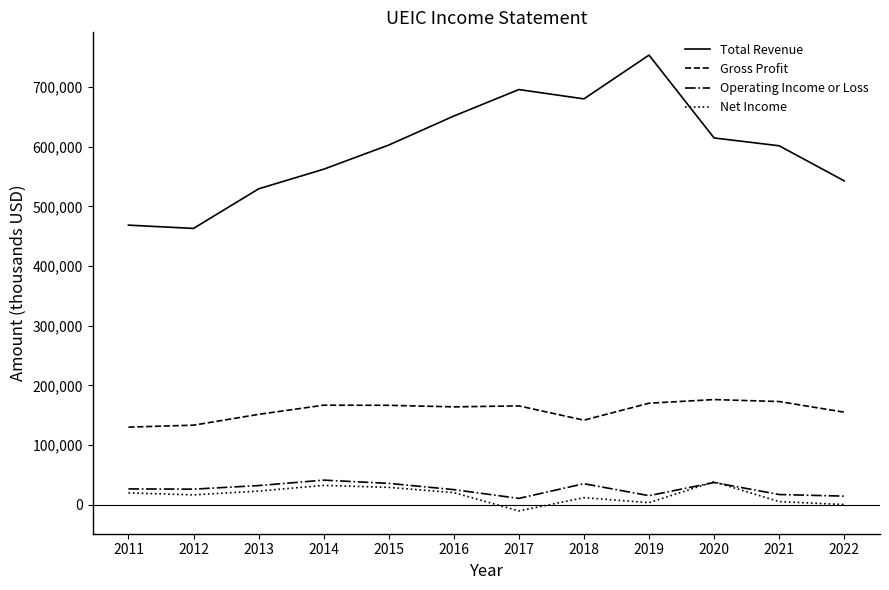

What is the average value of the Total Revenue series?

597183